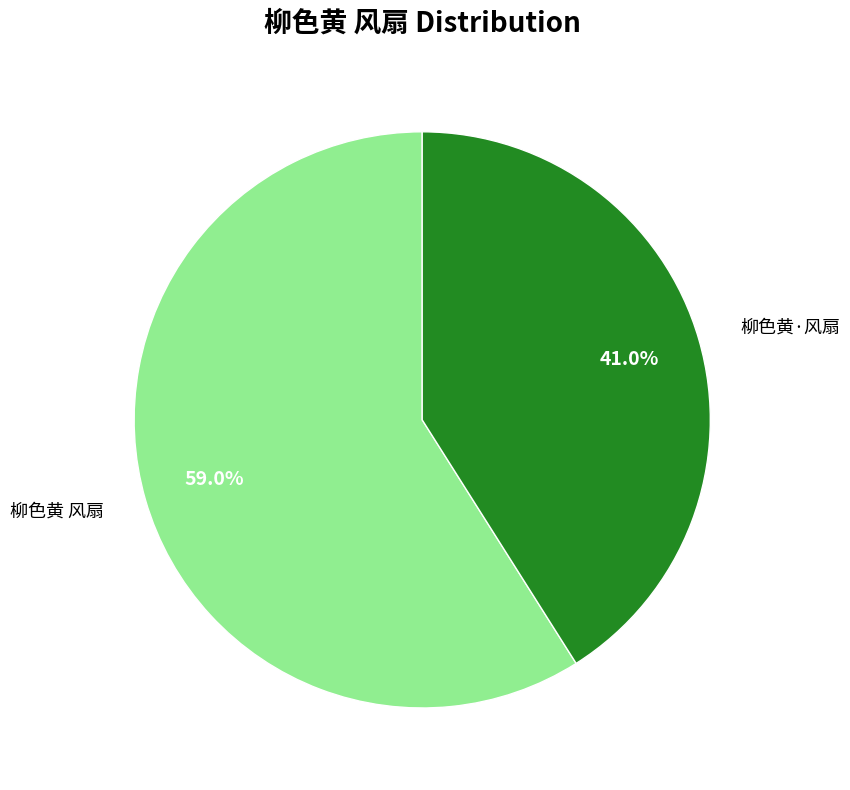

Approximately how many times larger is the value at 柳色黄·风扇 compared to 柳色黄 风扇?

0.7